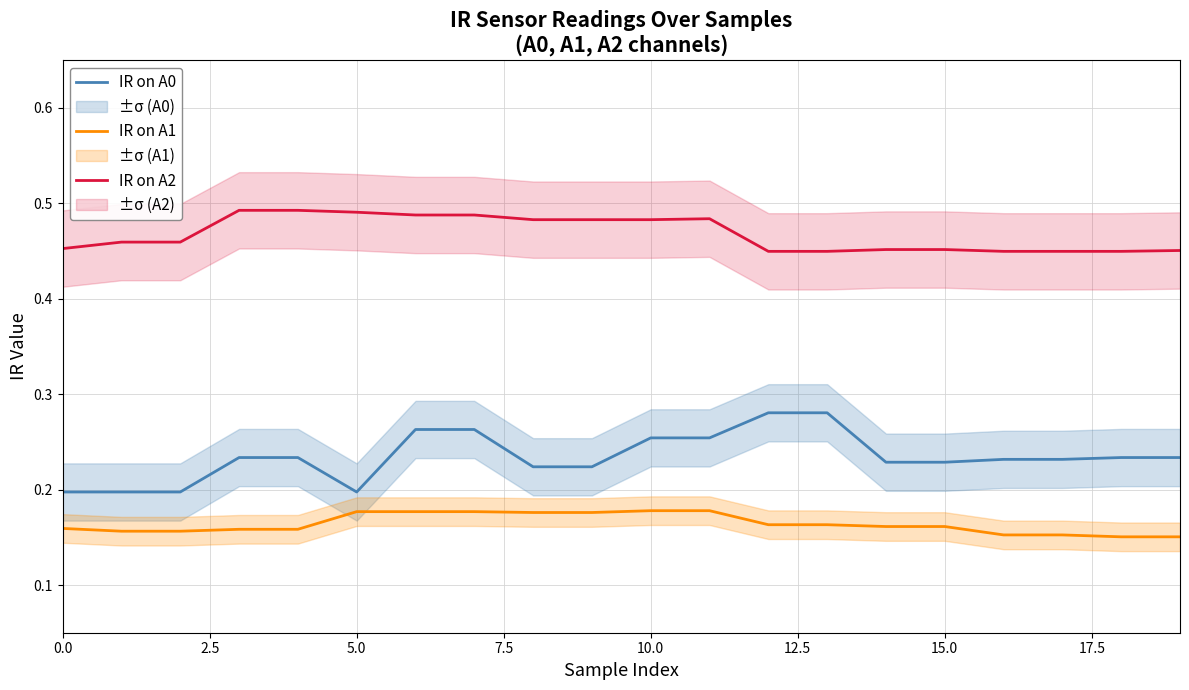

True or false: IR on A0 and IR on A1 intersect in this chart.

False